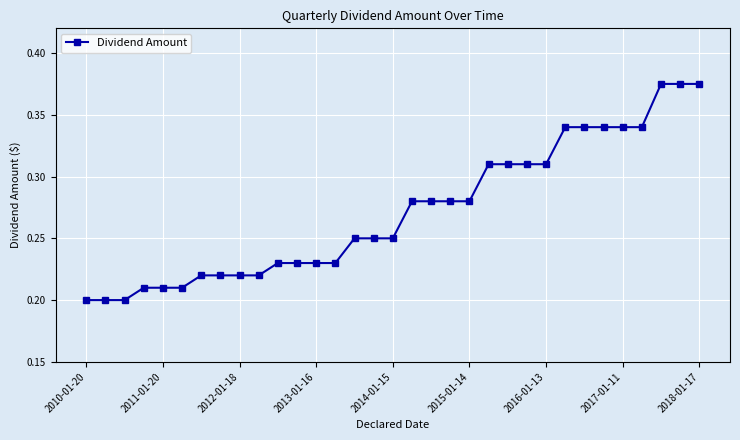

Count the values in the range 0 to 1.

33